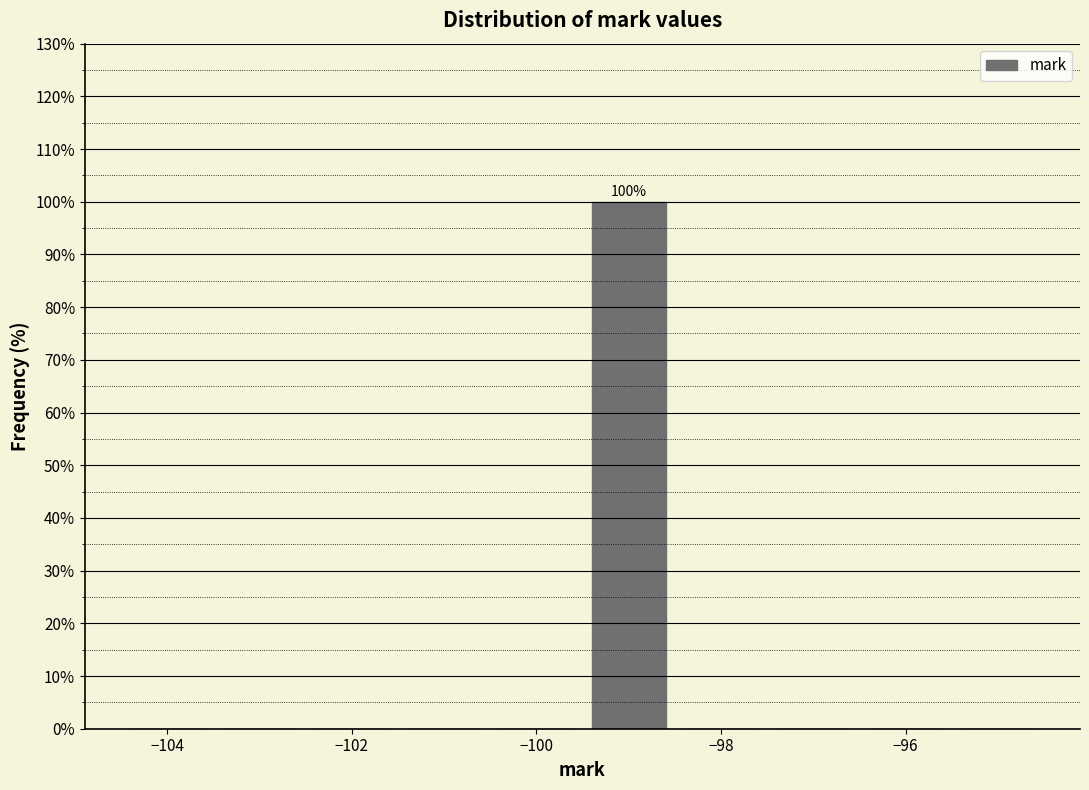

Over which range of the x-axis is the bar tallest?

-99.5 to -98.5